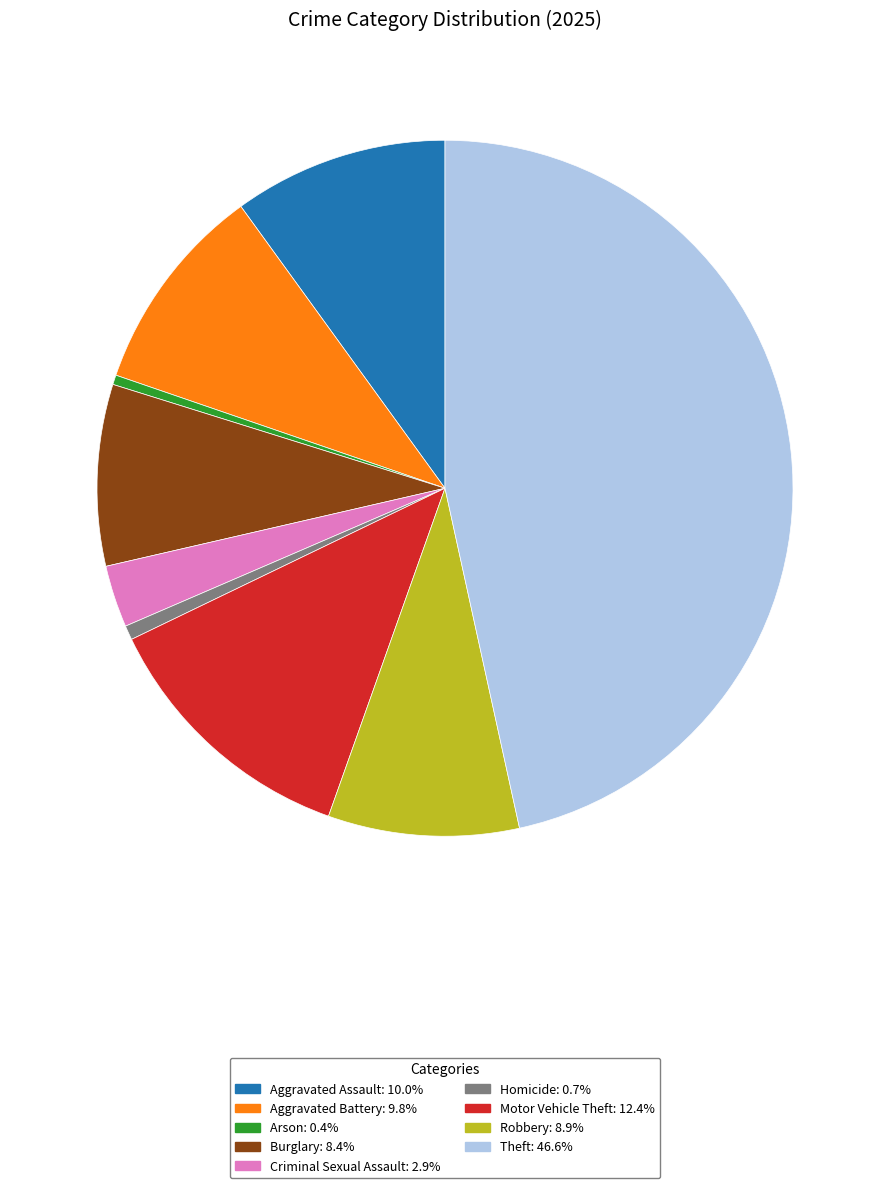

Do Criminal Sexual Assault and Homicide together represent more than half of the pie?

No